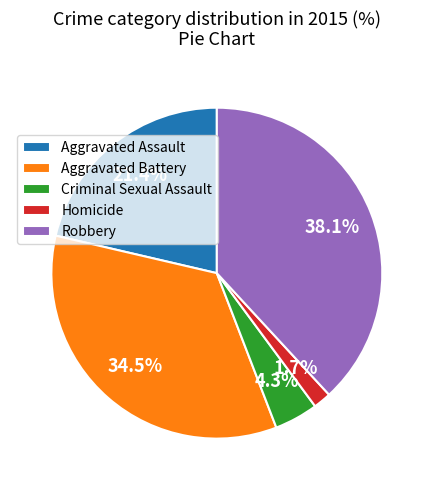

To the nearest percent, what is the average slice percentage?

20%